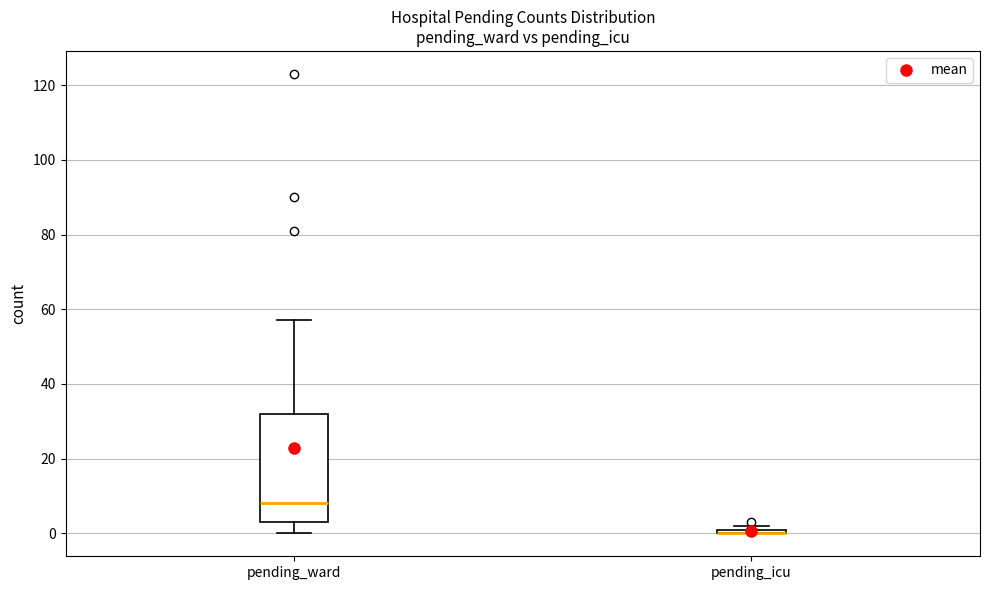

Where is the upper edge of the box for pending_icu on the y-axis? The values are not printed on the chart, so give them approximately, as read against the axis.

2